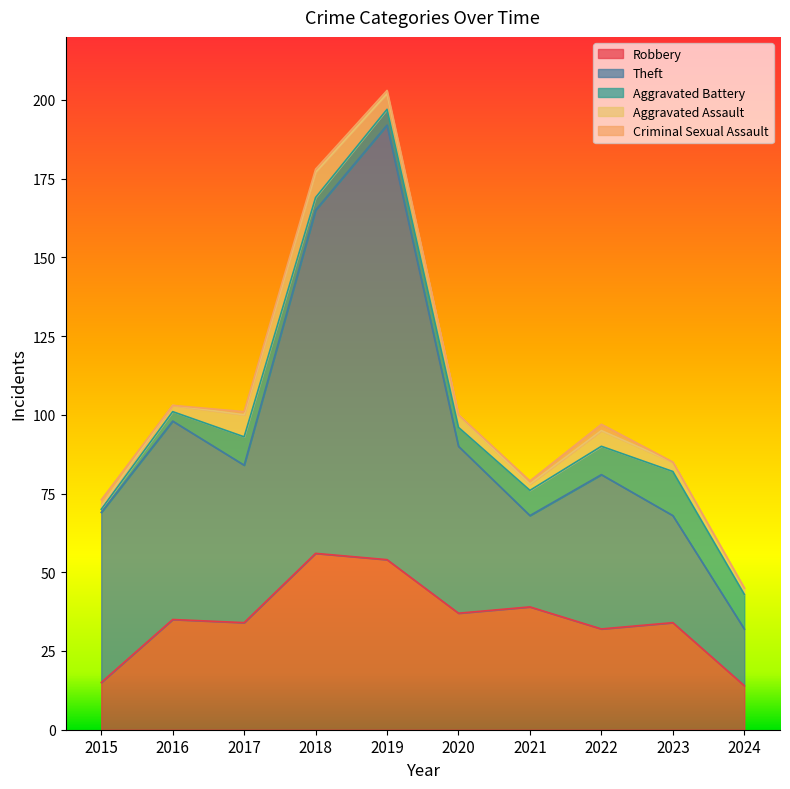

List the labels in order of Robbery value, largest first.

2018, 2019, 2021, 2020, 2016, 2017, 2023, 2022, 2015, 2024